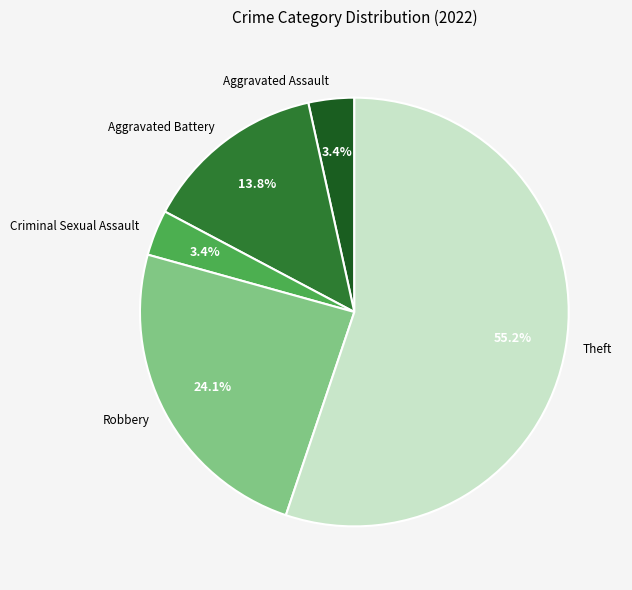

Between Criminal Sexual Assault and Robbery, which is larger?

Robbery